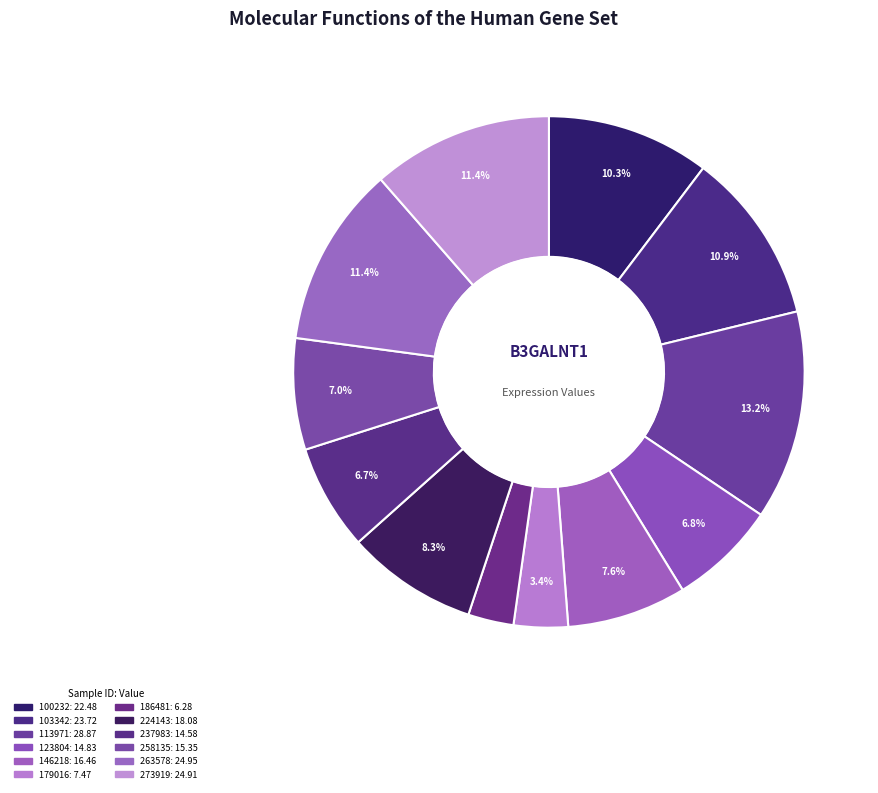

To the nearest percent, what percentage of the pie is 100232?

10%